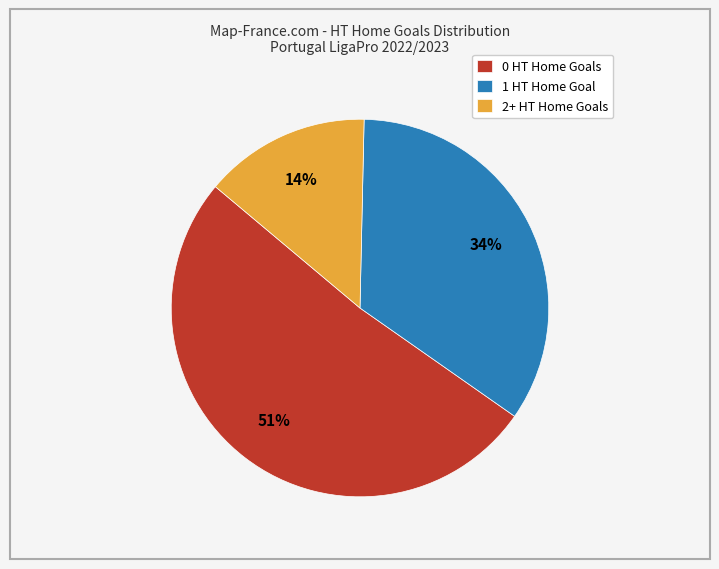

Combined, do 2+ HT Home Goals and 1 HT Home Goal account for over 50%?

No